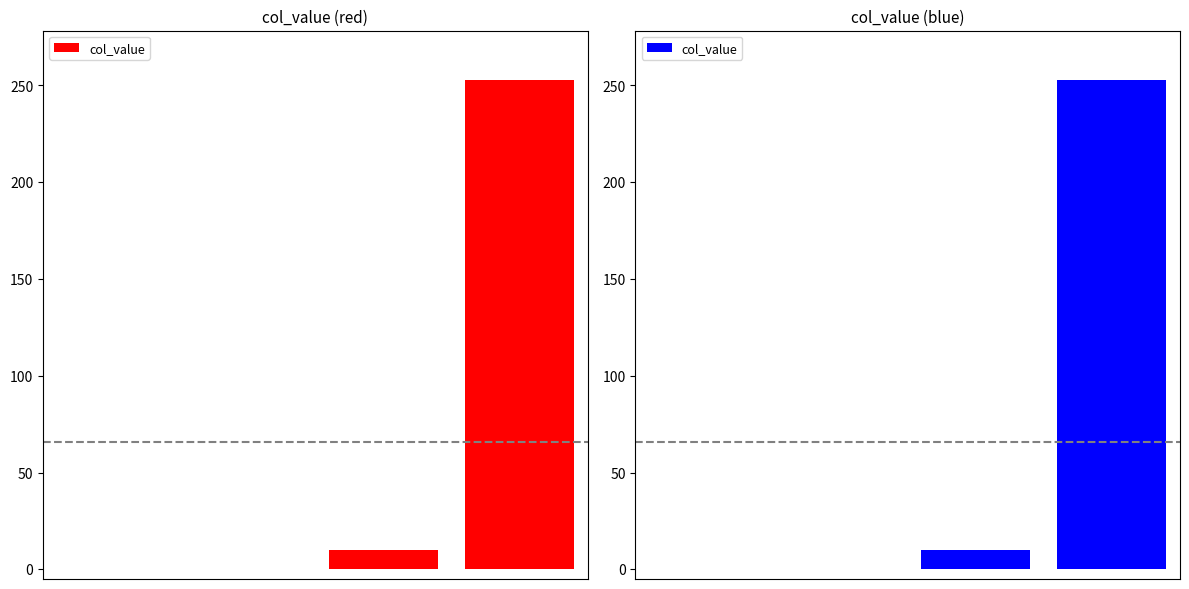

List the labels in order of value, largest first.

3, 2, 0, 1